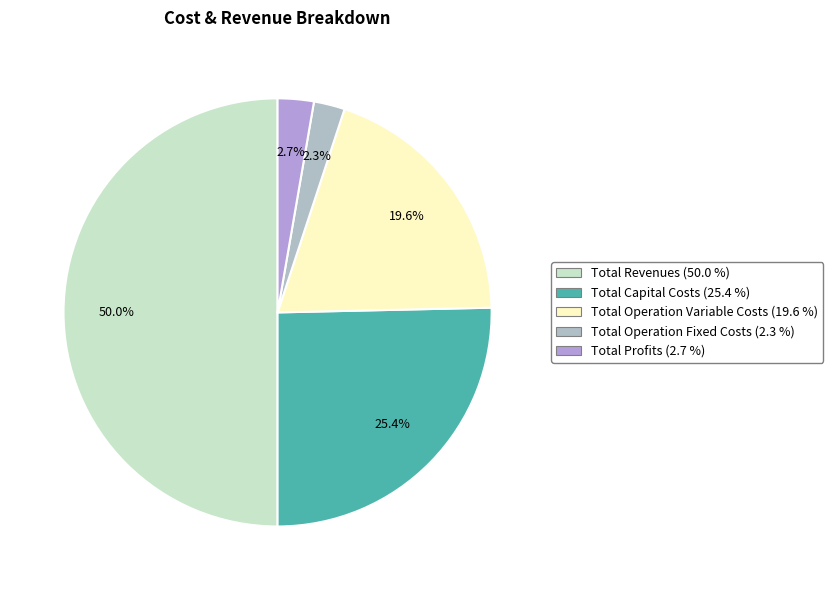

What is the change in value from Total Revenues to Total Capital Costs?

-474174.8